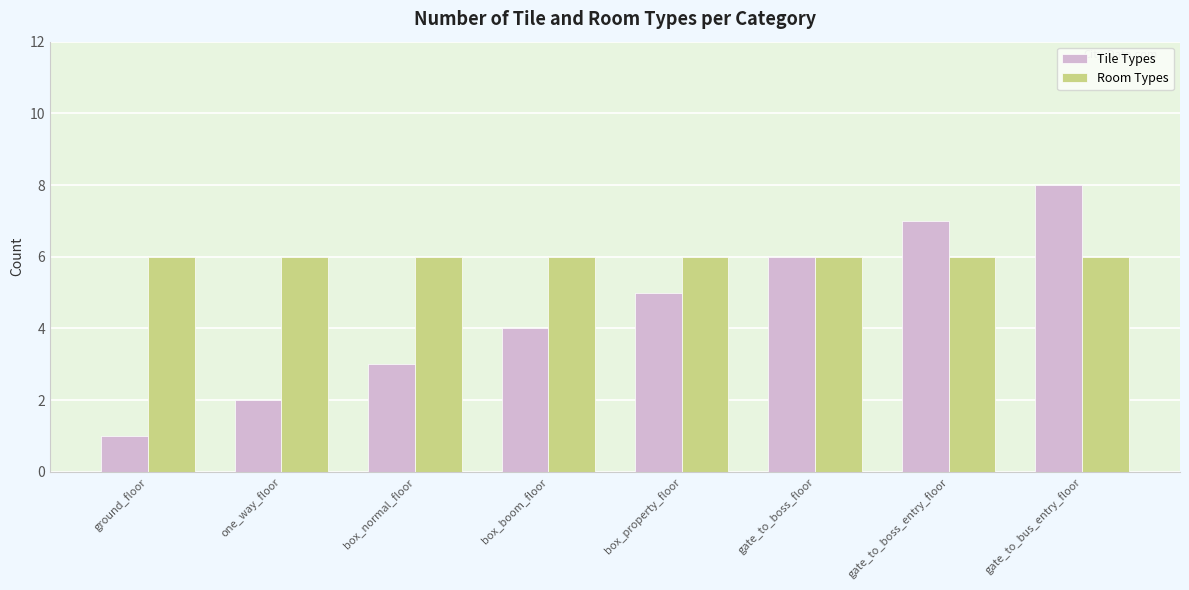

What is the label of the 1st bar from the right?

gate_to_bus_entry_floor